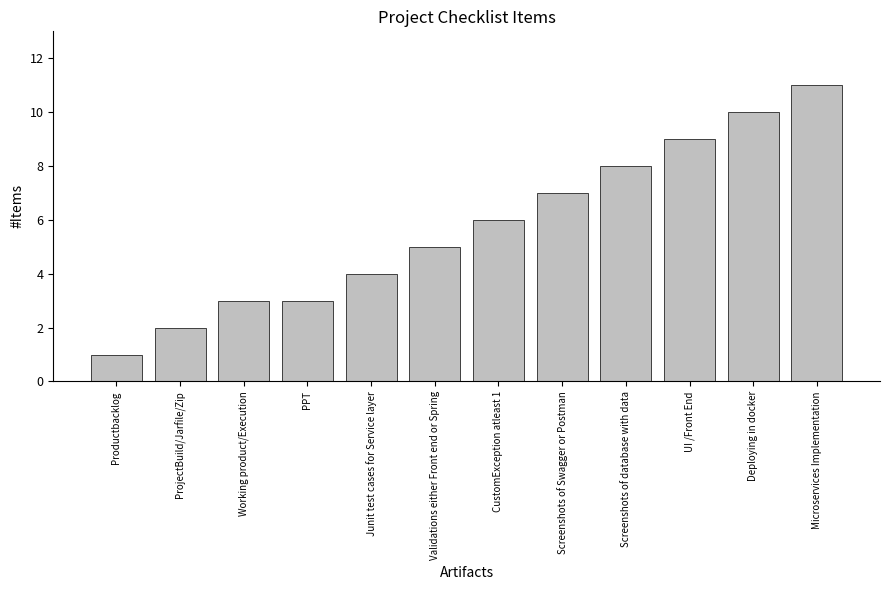

Which category has the lowest value across all series?

Productbacklog